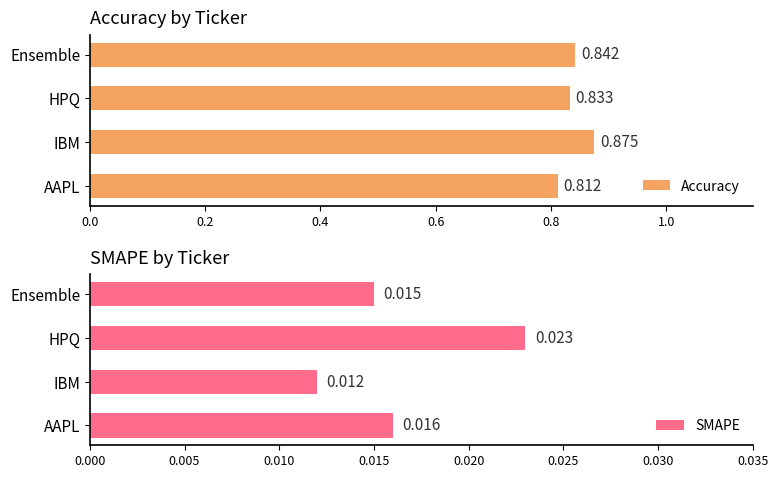

Is it true that SMAPE equals 0.0 at 0.2?

False